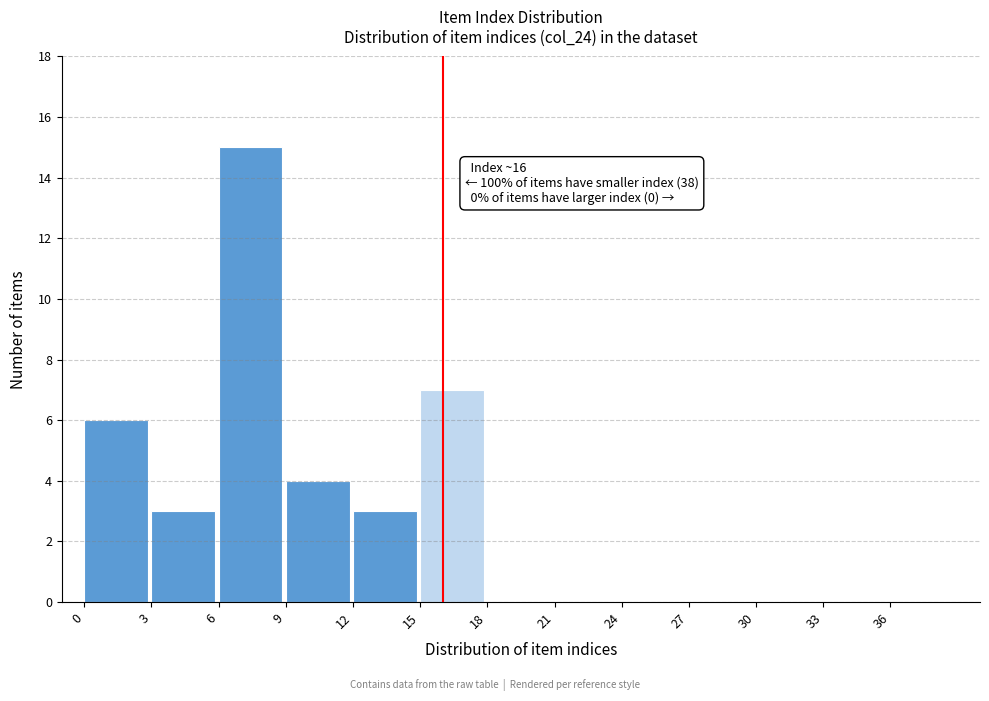

Over which range of the x-axis is the bar tallest?

6 to 9